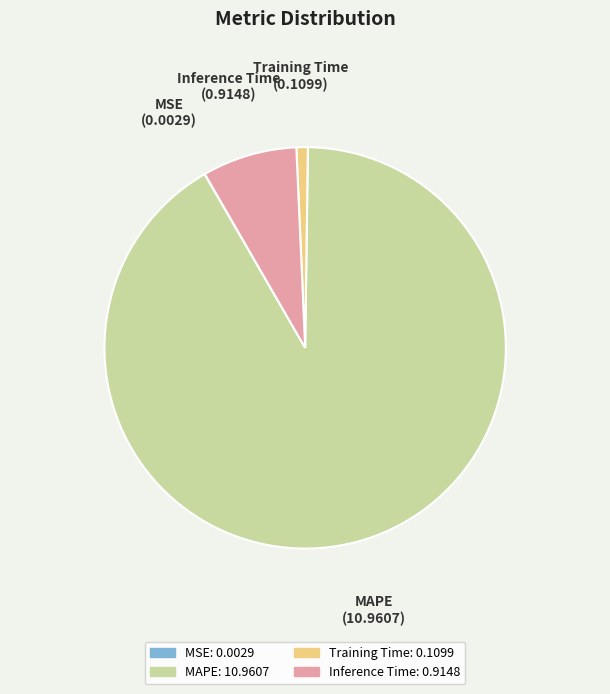

What is the largest slice in the pie chart?

MAPE